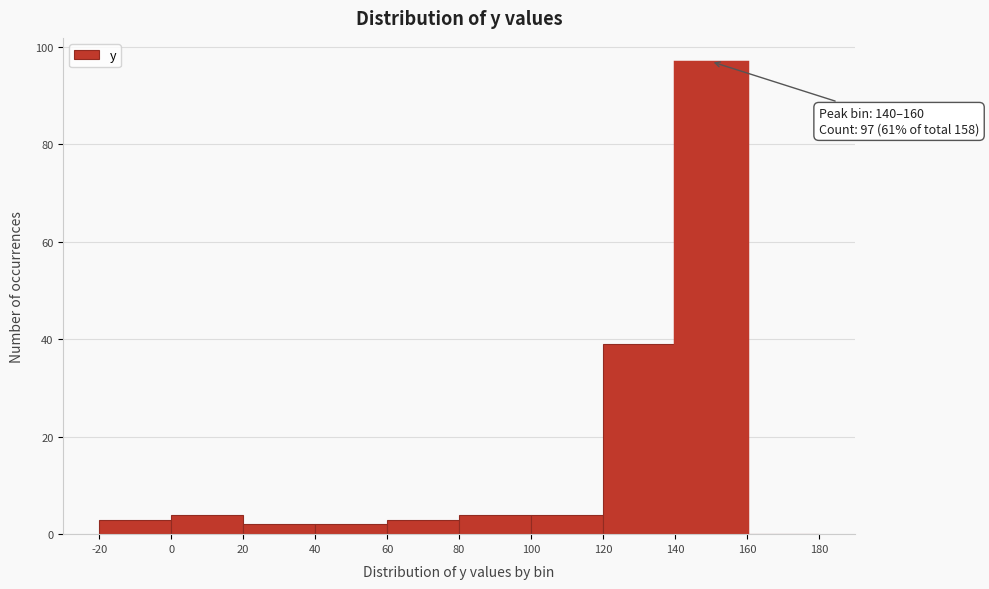

Over which range of the x-axis is the bar tallest?

140 to 160